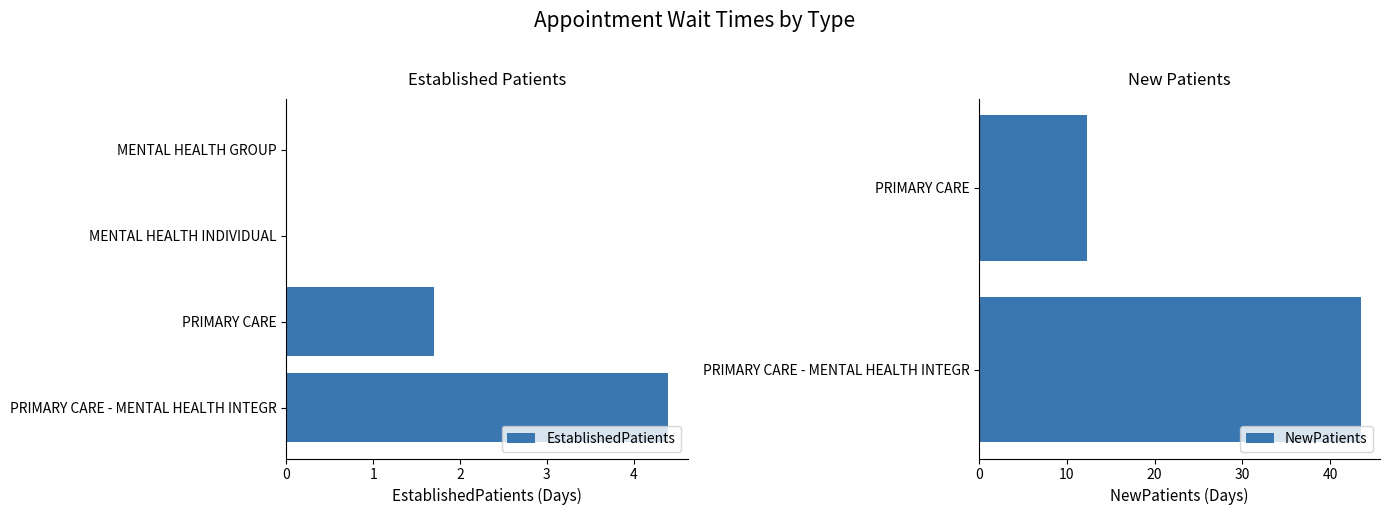

The EstablishedPatients series shows 0.0 at MENTAL HEALTH INDIVIDUAL. True or false?

True